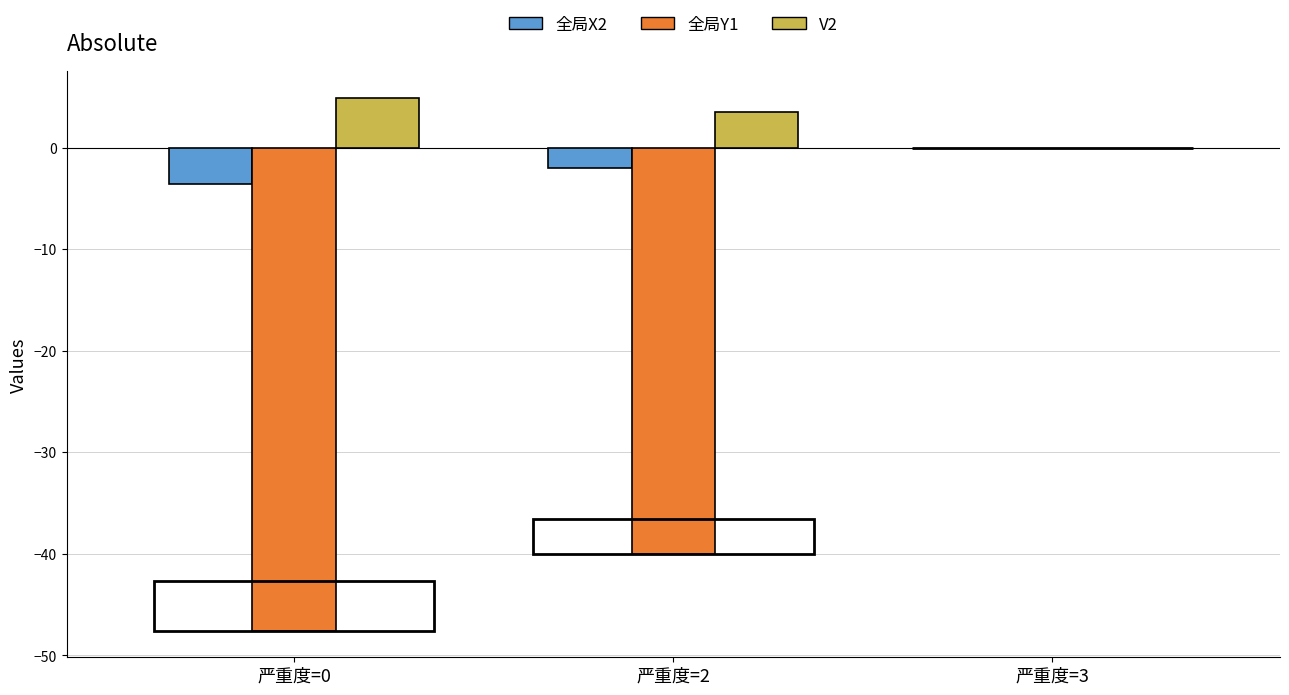

At which category is the sum across all series the highest?

严重度=2